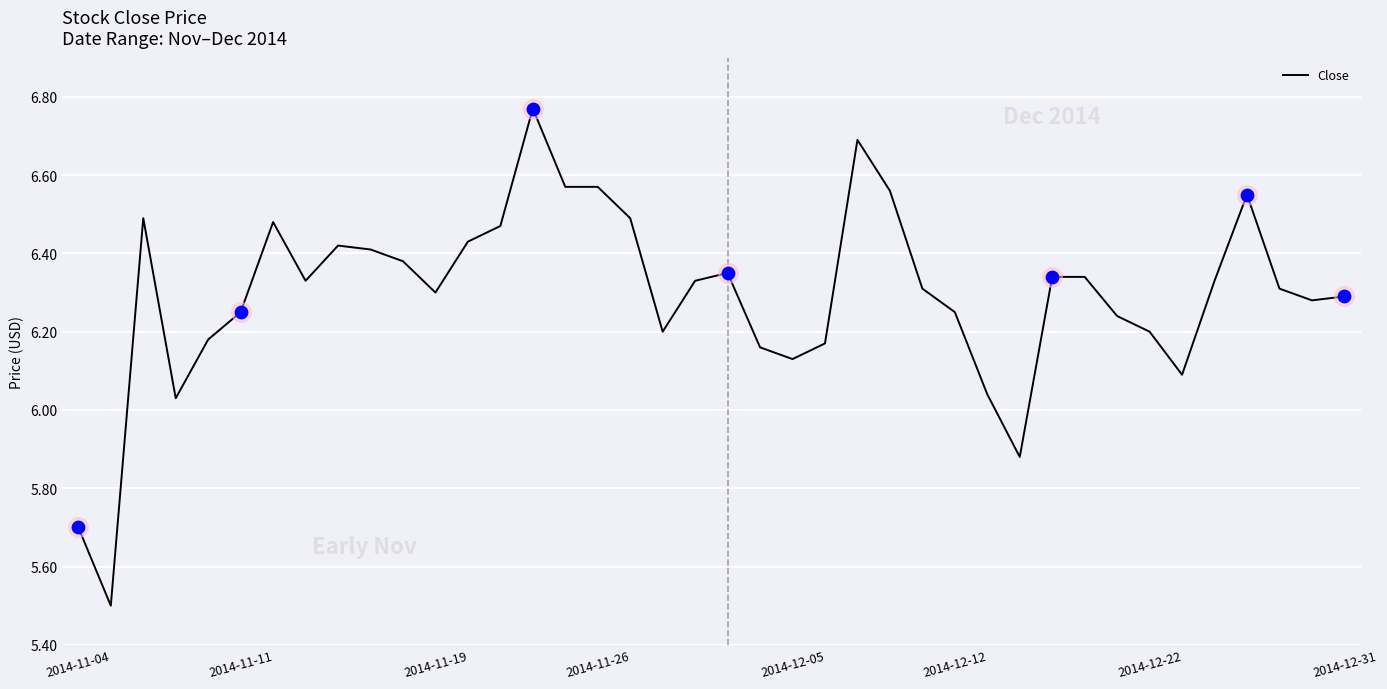

What is the difference between the maximum and minimum values?

1.3